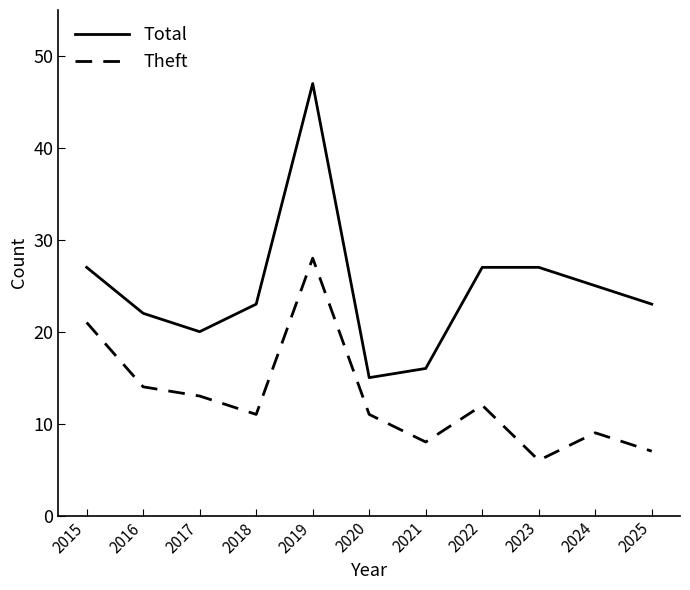

List the series in order of their overall mean, highest first.

Total, Theft